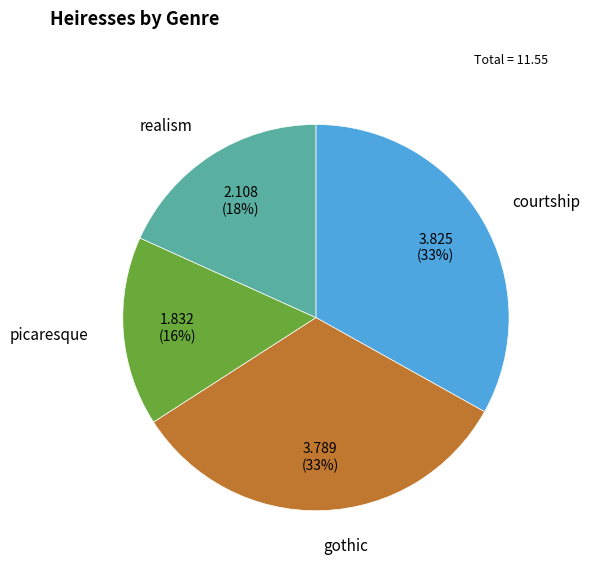

The courtship slice represents 33% of the pie. True or false?

True